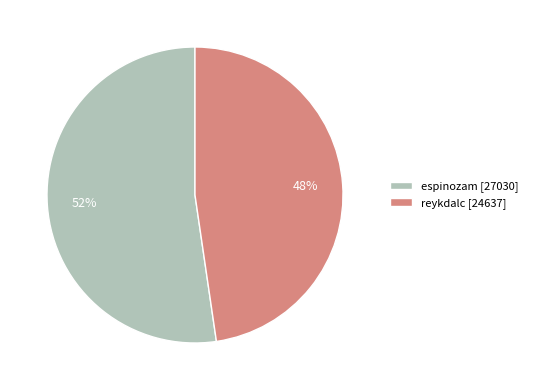

Approximately how many times larger is the value at espinozam compared to reykdalc?

1.1